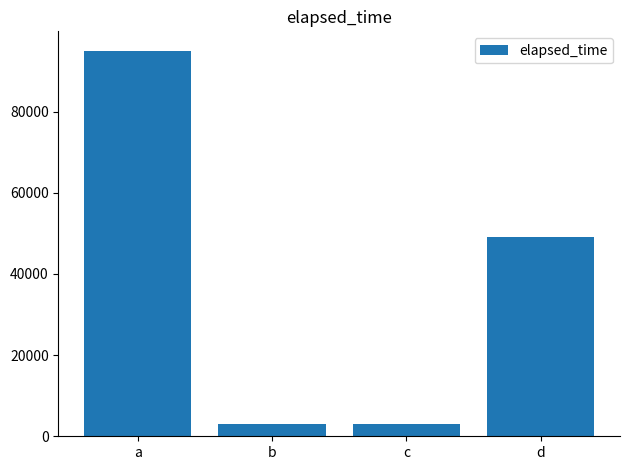

Reading left to right, transcribe all the data shown in this chart.

a=95000	b=3000	c=3000	d=49000